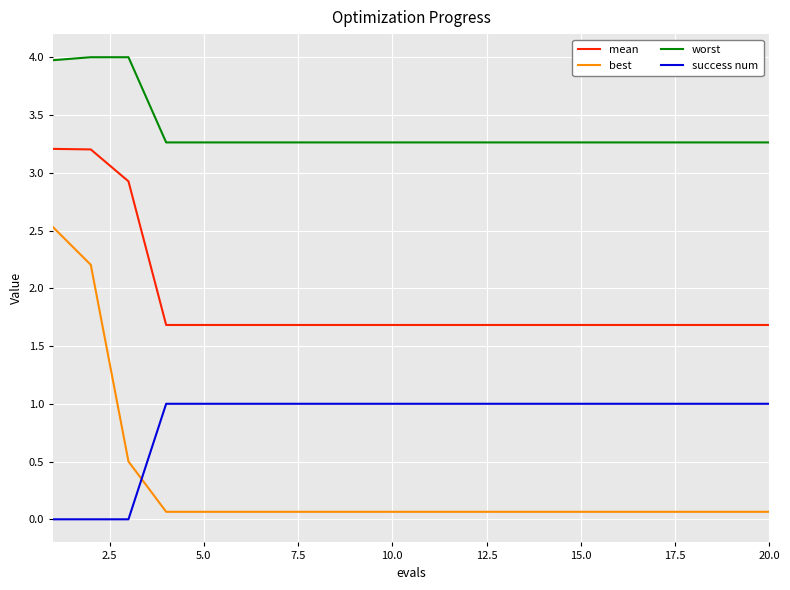

Reading left to right, what are all the values shown in this chart?

mean: 3.2	3.2	2.9	1.7	1.7	1.7	1.7	1.7	1.7	1.7	1.7	1.7	1.7	1.7	1.7	1.7	1.7	1.7	1.7	1.7
best: 2.5	2.2	0.5	0.1	0.1	0.1	0.1	0.1	0.1	0.1	0.1	0.1	0.1	0.1	0.1	0.1	0.1	0.1	0.1	0.1
worst: 4.0	4.0	4.0	3.3	3.3	3.3	3.3	3.3	3.3	3.3	3.3	3.3	3.3	3.3	3.3	3.3	3.3	3.3	3.3	3.3
success num: 0.0	0.0	0.0	1.0	1.0	1.0	1.0	1.0	1.0	1.0	1.0	1.0	1.0	1.0	1.0	1.0	1.0	1.0	1.0	1.0